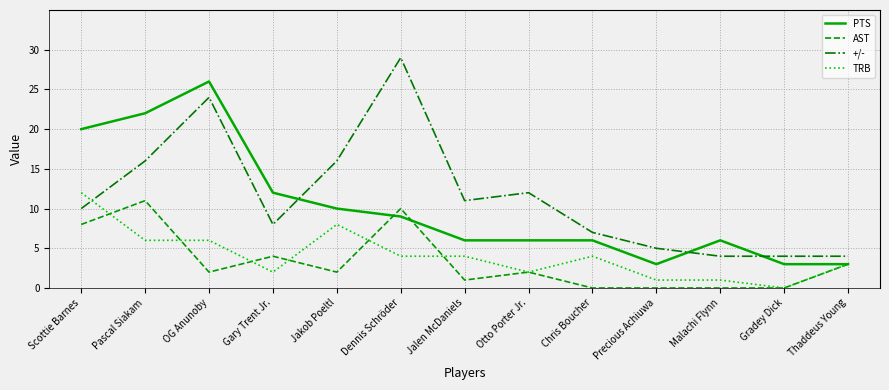

How many times do +/- and TRB cross each other?

1